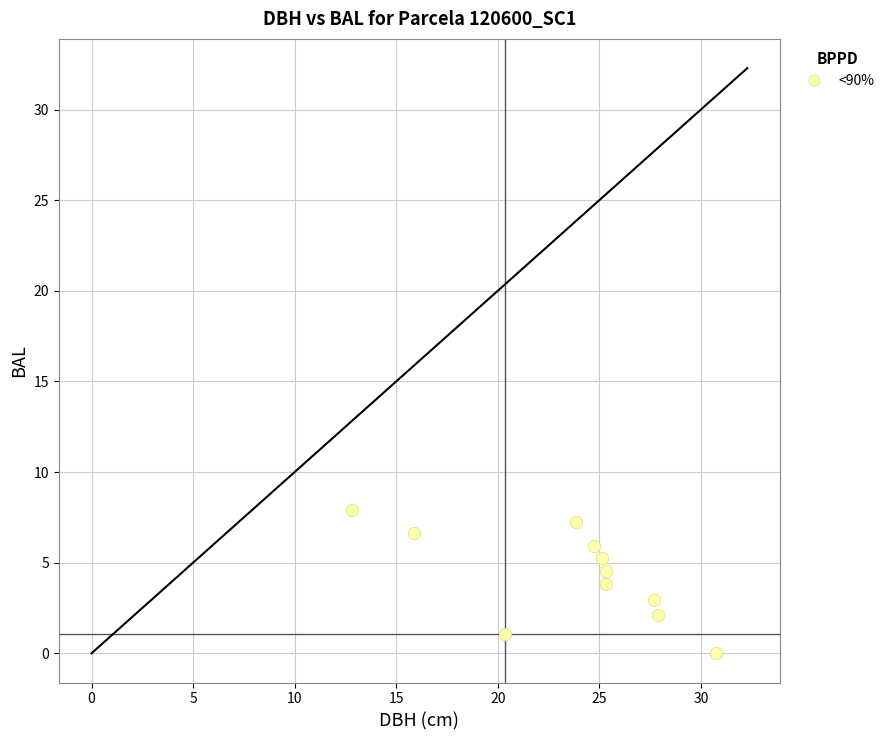

What is the range of X values (max minus min)?

17.9